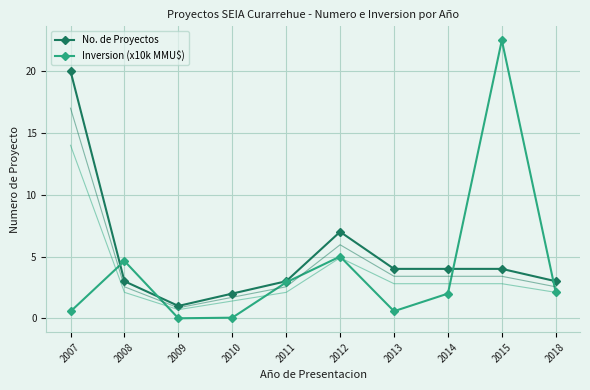

Where is No. de Proyectos nearest to the value 10?

2012